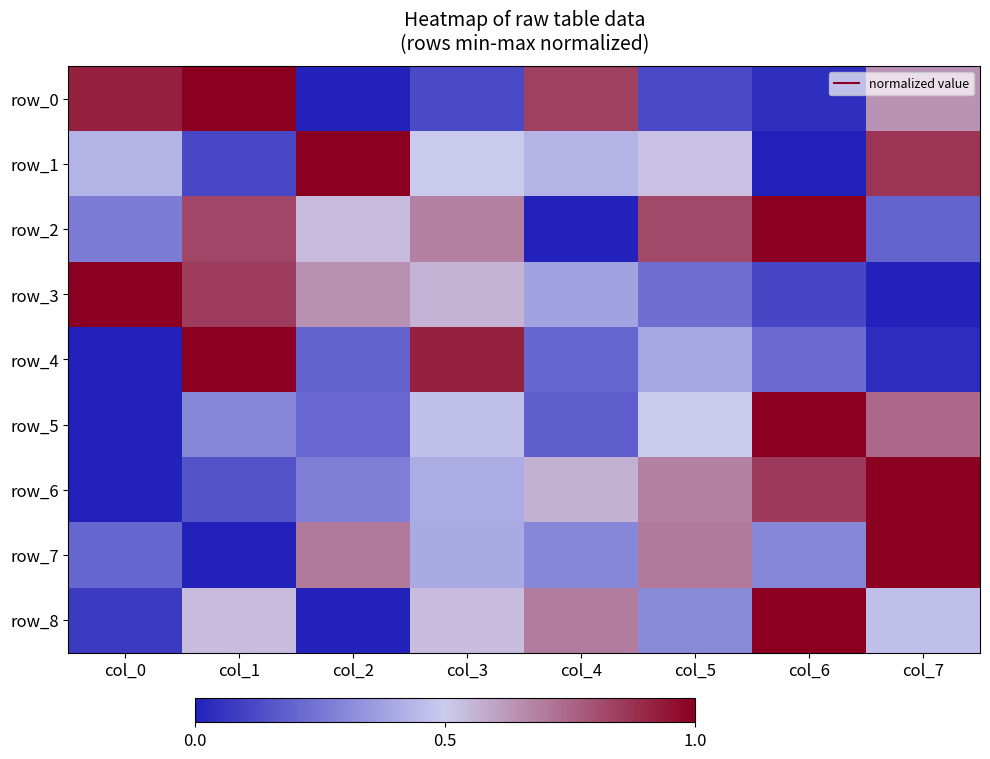

What is the difference between the second highest and second lowest values in the row_1 series?

0.8